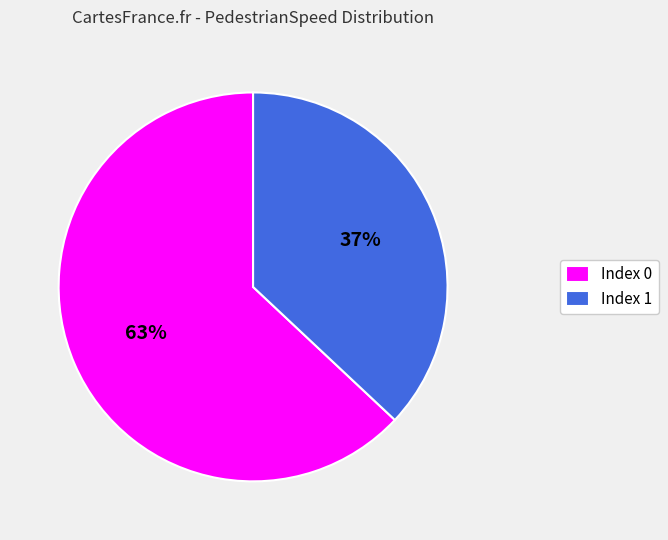

Does any single category account for the majority?

Yes